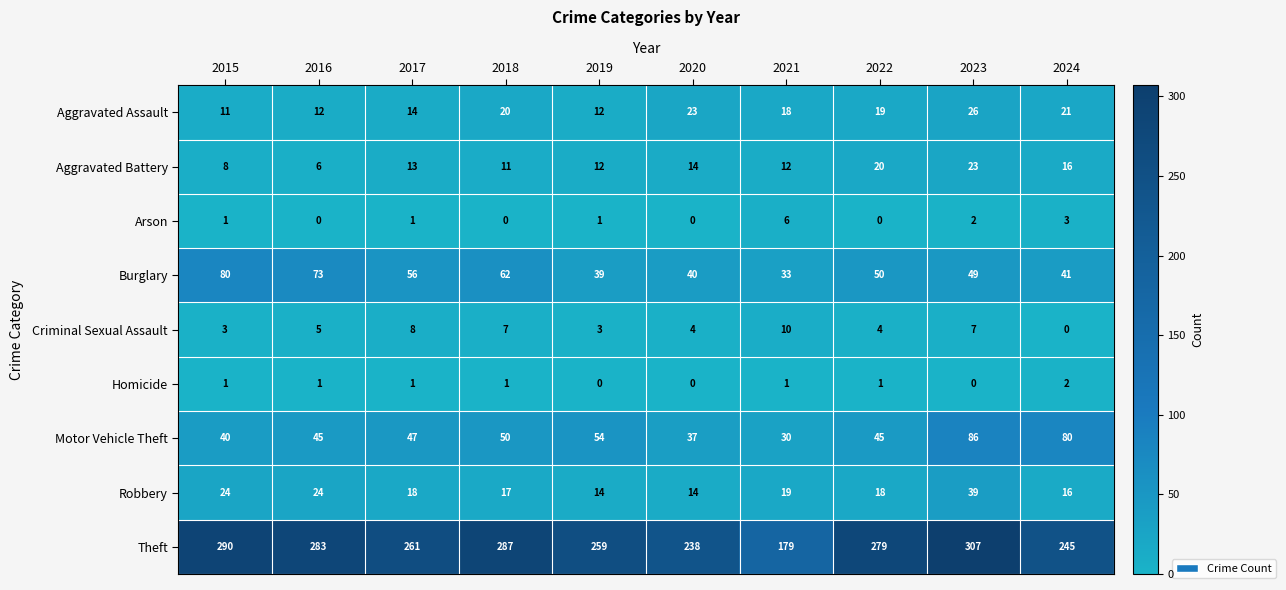

What is the highest value of the Aggravated Battery series?

23